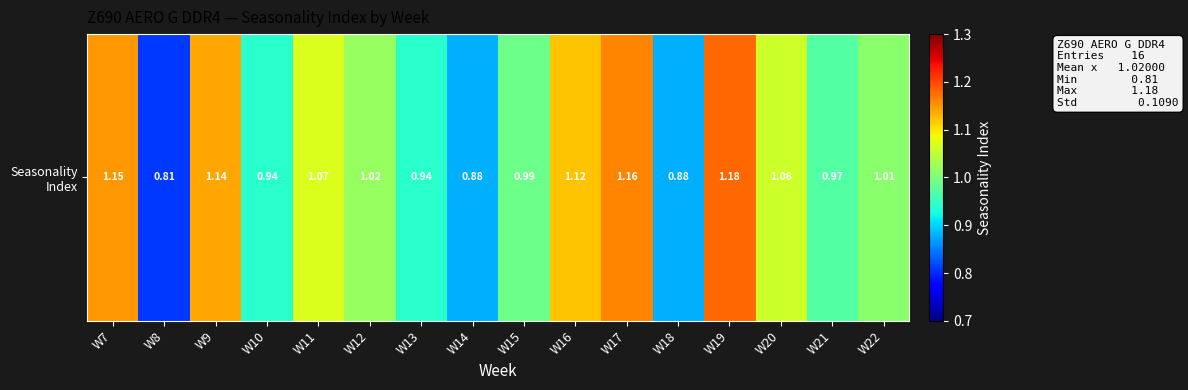

What is the average value?

1.0